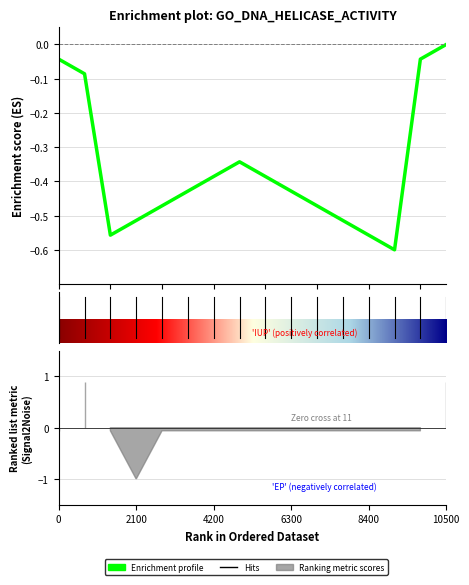

Which category has the lowest value across all series?

8